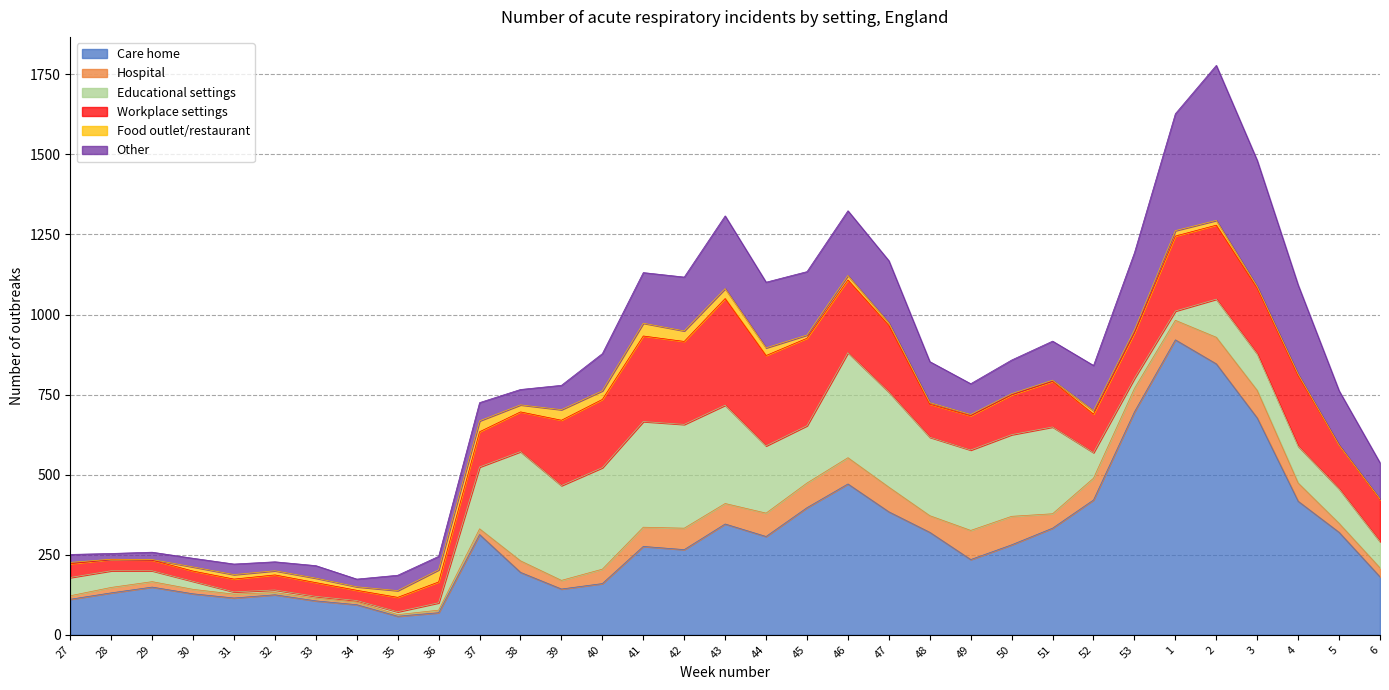

Where is the first local maximum for Food outlet/restaurant?

31